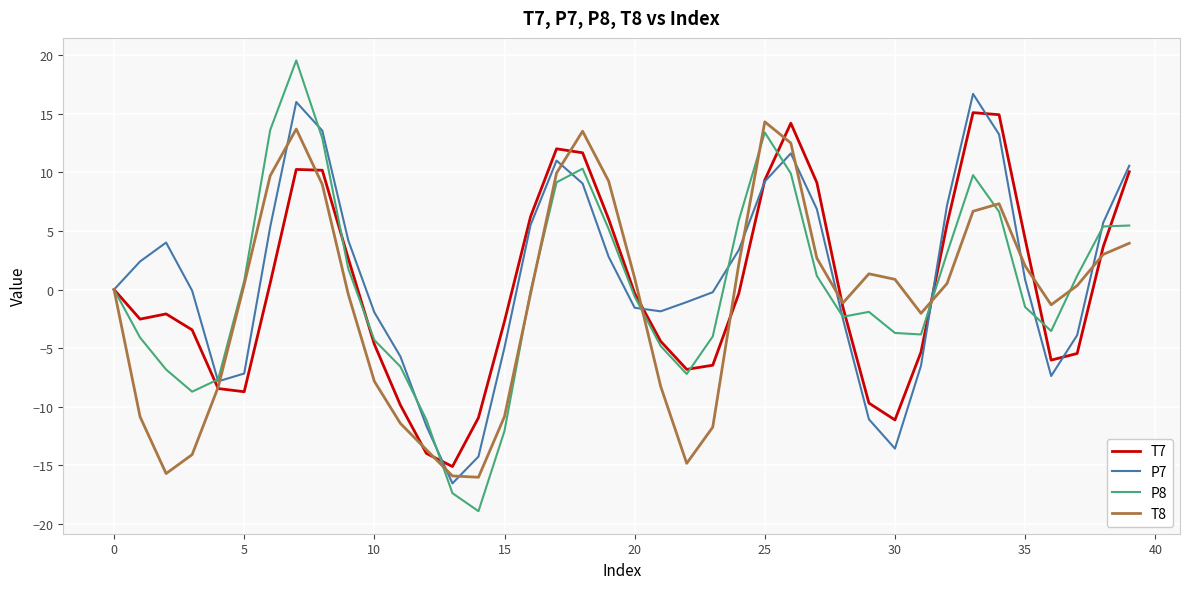

Which series has the largest range (max minus min)?

P8